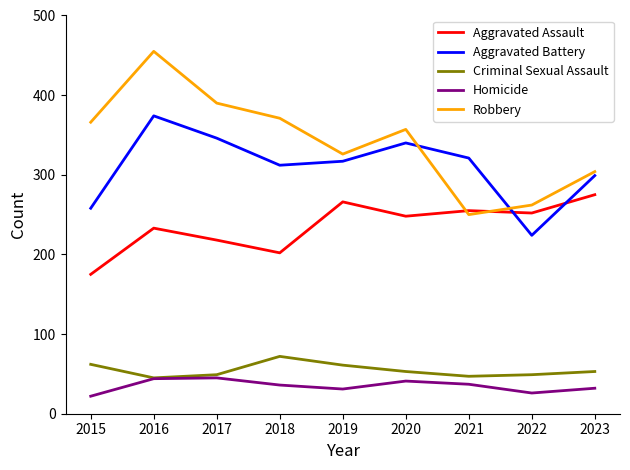

True or false: Homicide and Robbery intersect in this chart.

False